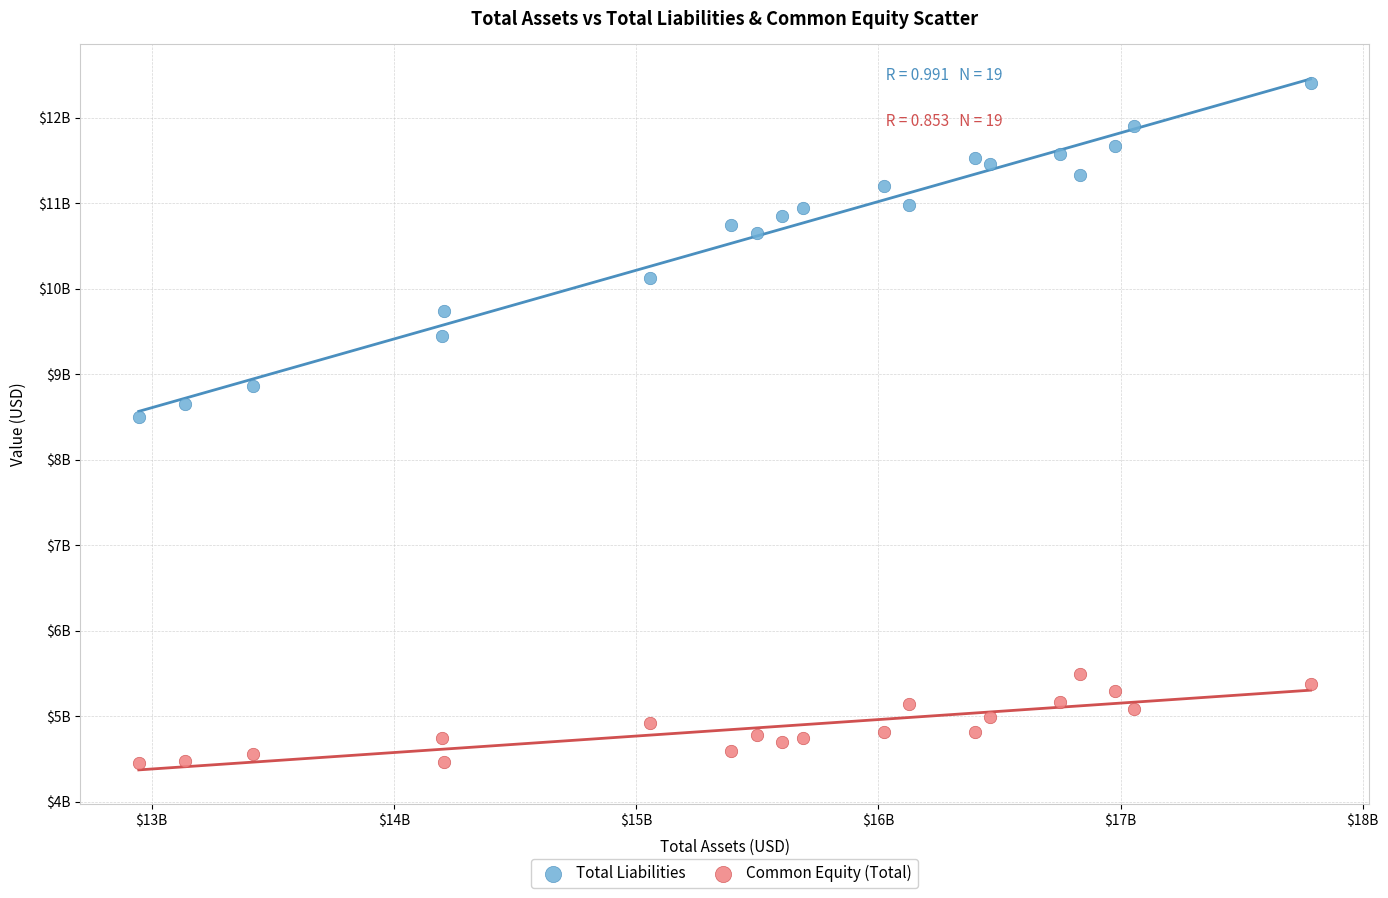

Which series has the widest spread of Y values?

Total Liabilities